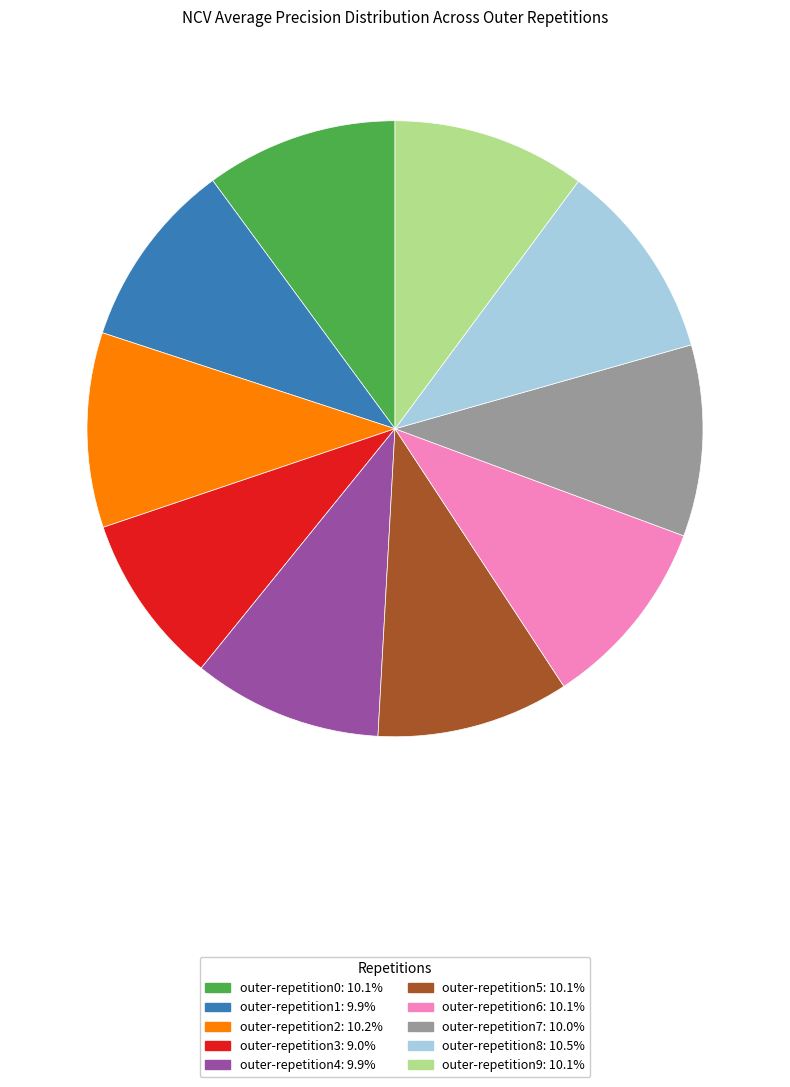

Between outer-repetition4 and outer-repetition3, which is larger?

outer-repetition4